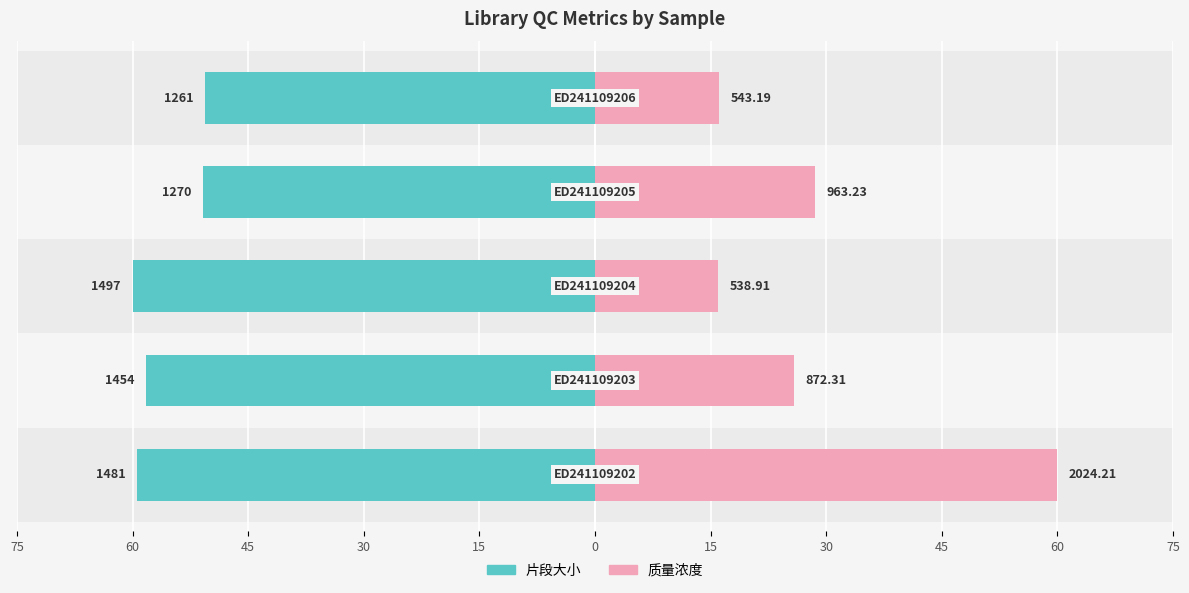

What are all the series names shown in the legend?

片段大小, 质量浓度